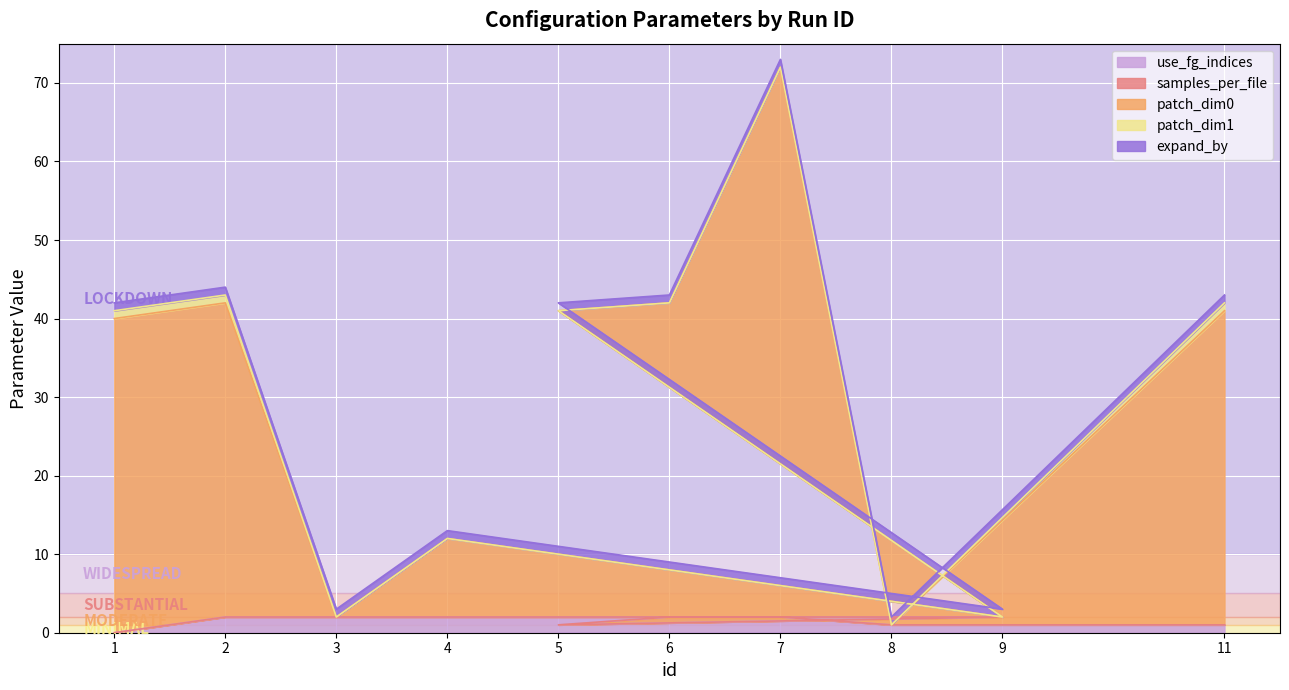

True or false: patch_dim0 and patch_dim1 intersect in this chart.

False